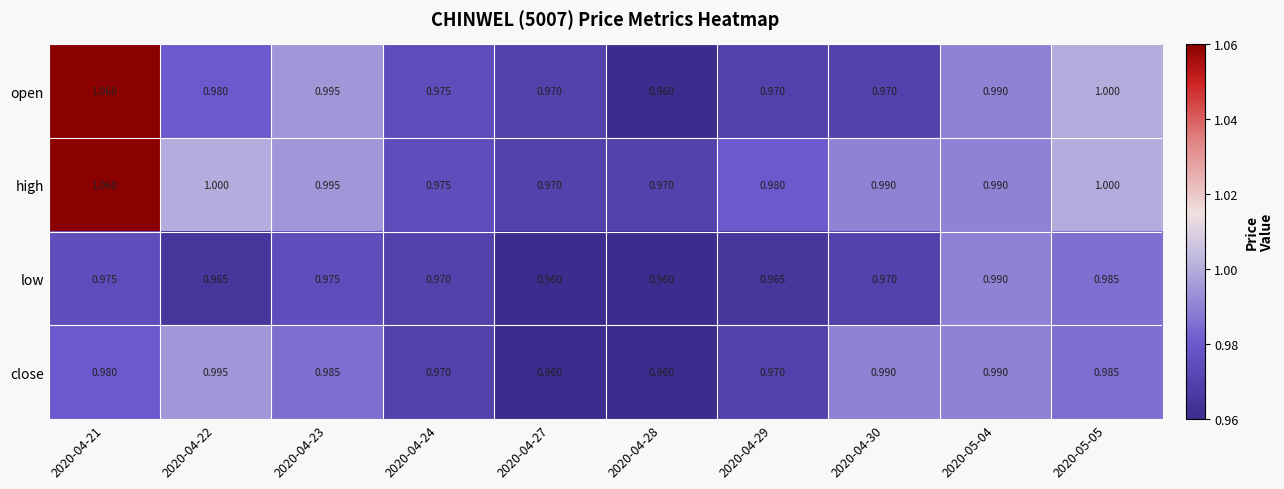

Which series has the largest total across all categories?

high